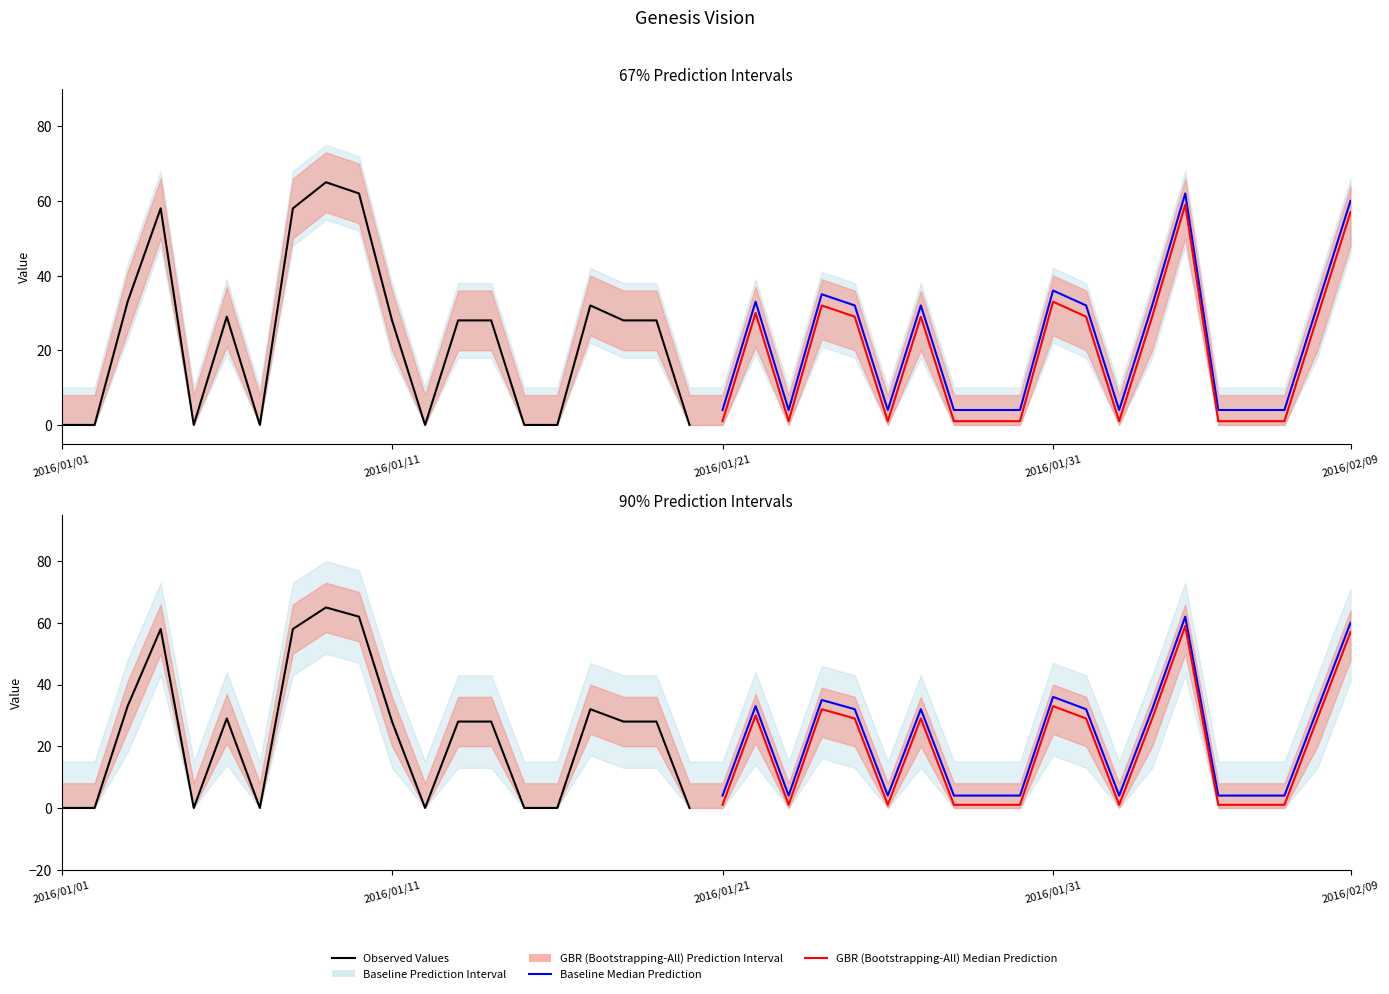

Which series has the widest spread of values?

Observed Values